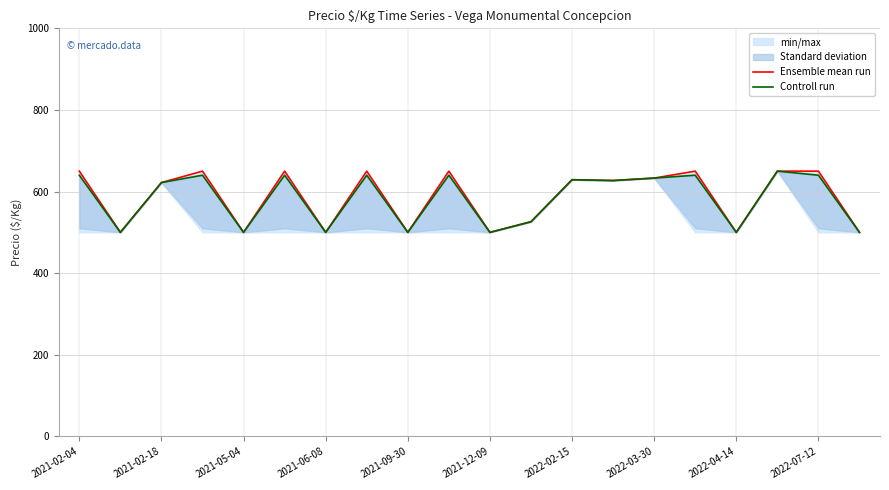

What is the difference between the highest and lowest values at 2021-12-09?

0